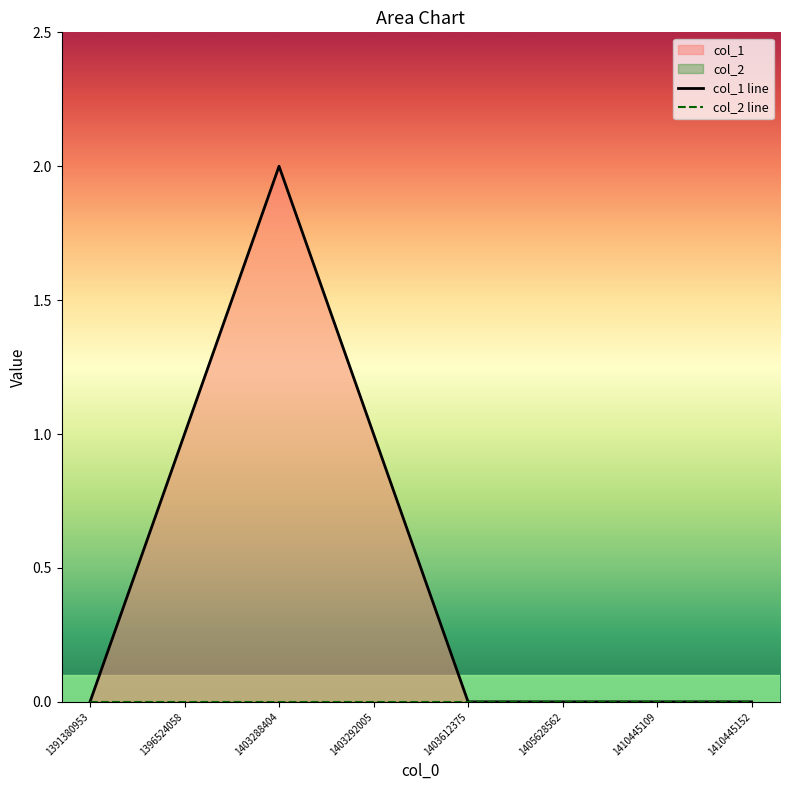

At 1403288404, list the series in order from largest to smallest.

col_1 line, col_2 line